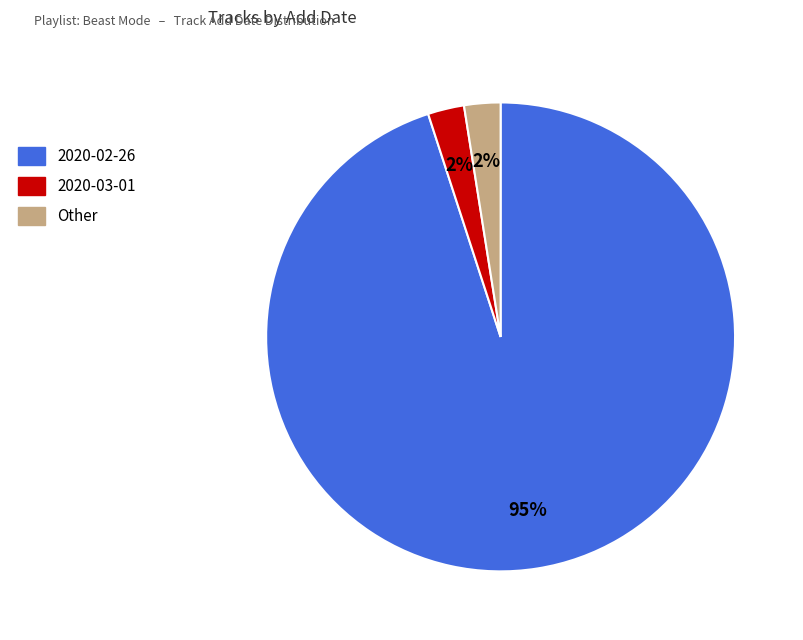

Is there a majority slice in this chart?

Yes